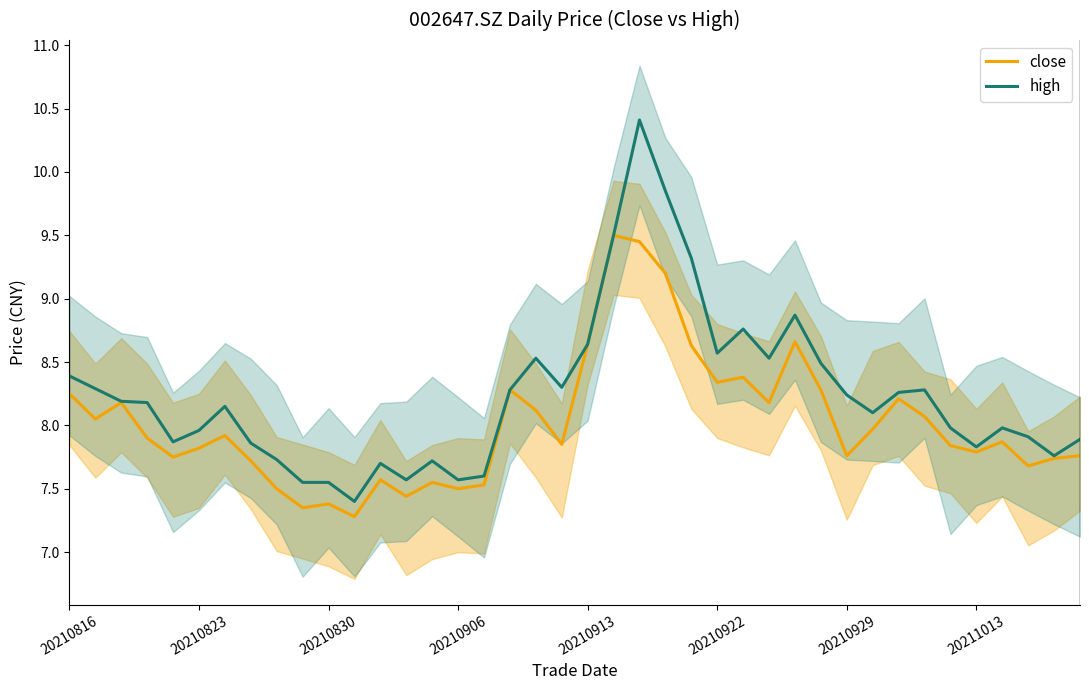

What is the lowest value of the high series?

7.4